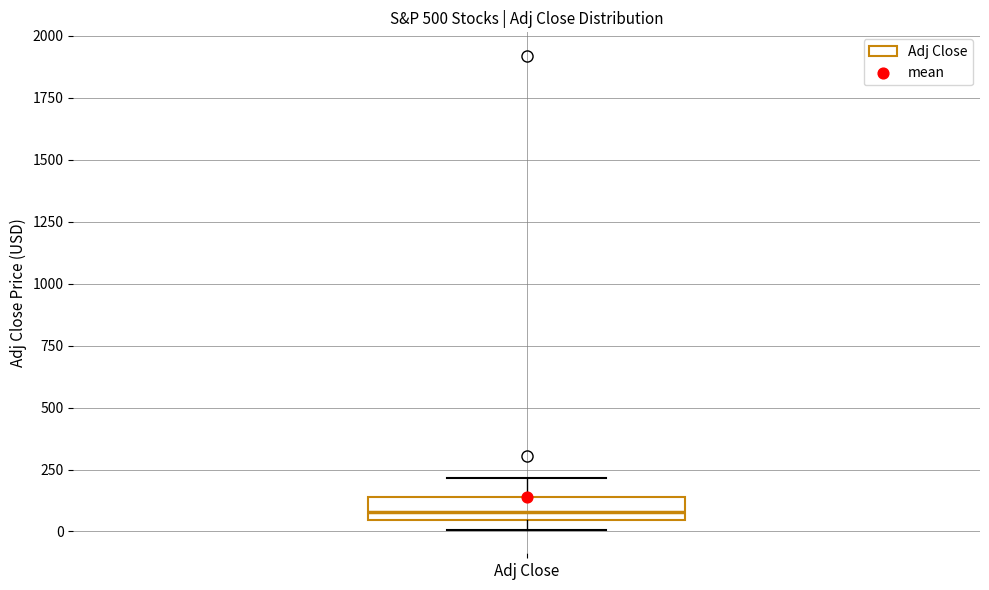

Transcribe this box plot: give where the median line is, the range the box spans, and where the two whiskers end, as read against the y-axis. The values are not printed on the chart, so give them approximately, as read against the axis.

median 100, box 50 to 150, whiskers 0 to 200